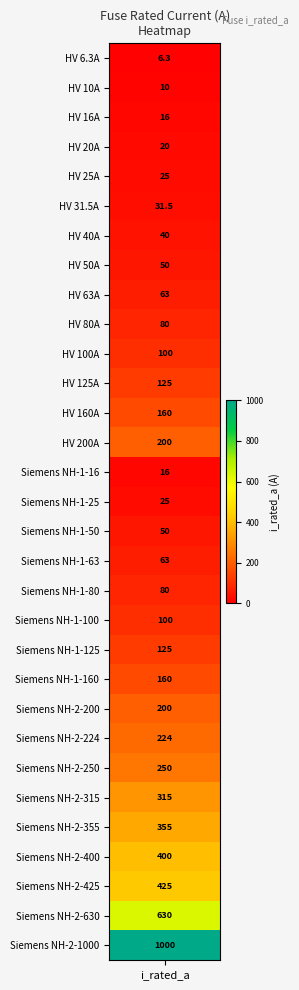

Reading left to right, extract all data points from this chart.

i_rated=6.3	1=10.0	2=16.0	3=20.0	4=25.0	5=31.5	6=40.0	7=50.0	8=63.0	9=80.0	10=100.0	11=125.0	12=160.0	13=200.0	14=16.0	15=25.0	16=50.0	17=63.0	18=80.0	19=100.0	20=125.0	21=160.0	22=200.0	23=224.0	24=250.0	25=315.0	26=355.0	27=400.0	28=425.0	29=630.0	30=1000.0